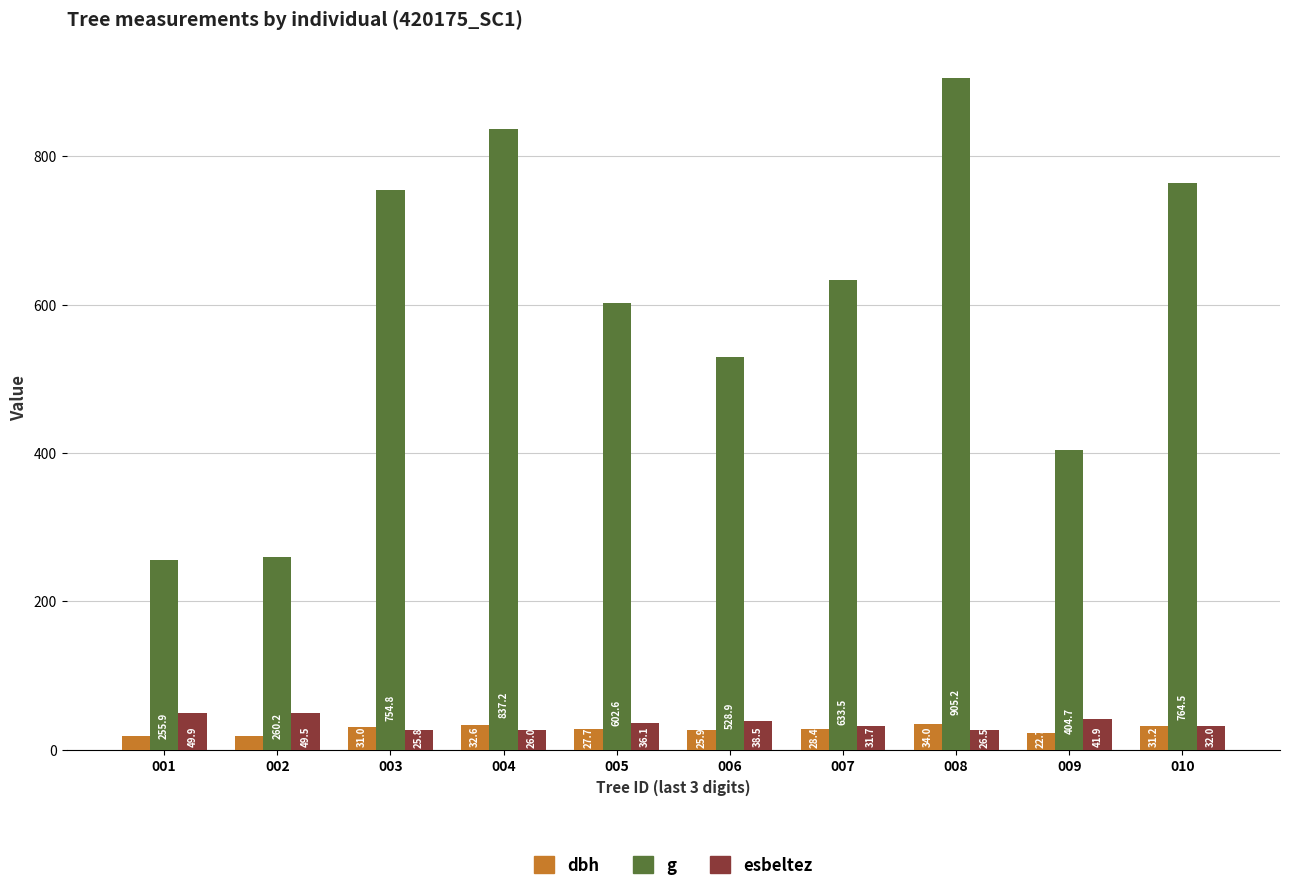

Is it true that esbeltez equals 12.3 at 001?

False